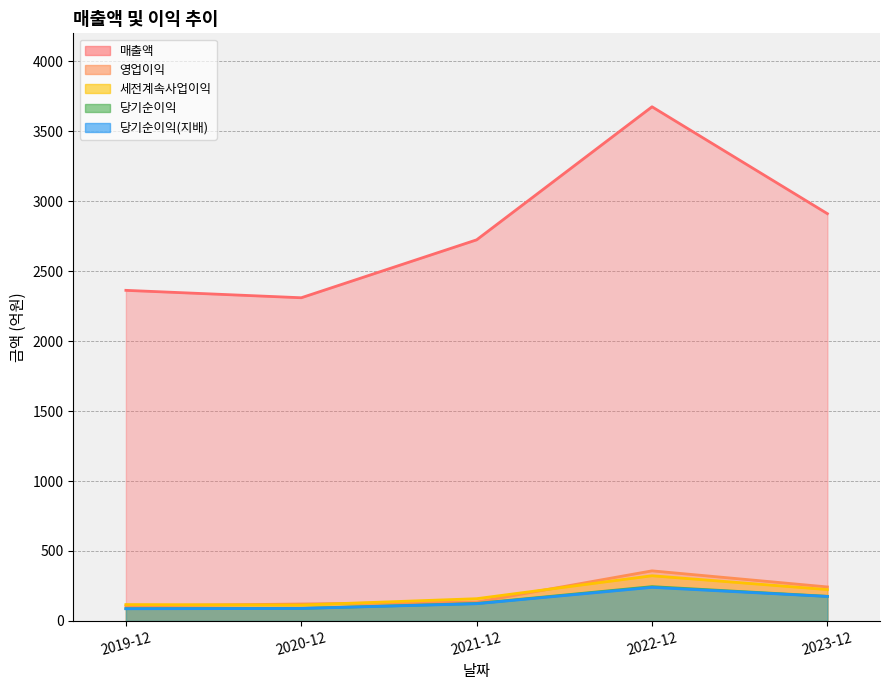

True or false: 매출액 has a value of 3030 at 2020-12.

False